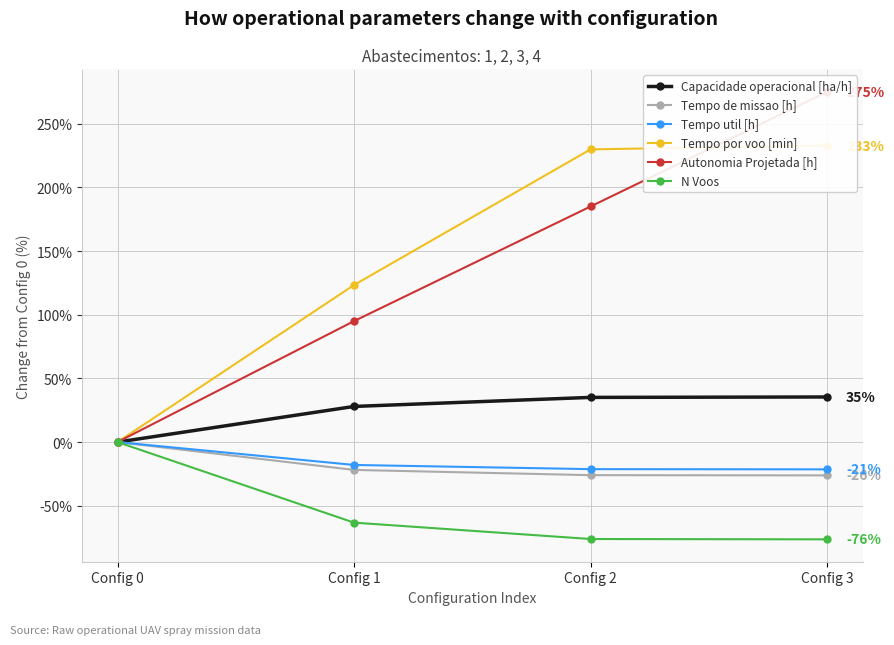

Which label corresponds to the largest value in the chart?

Config 3